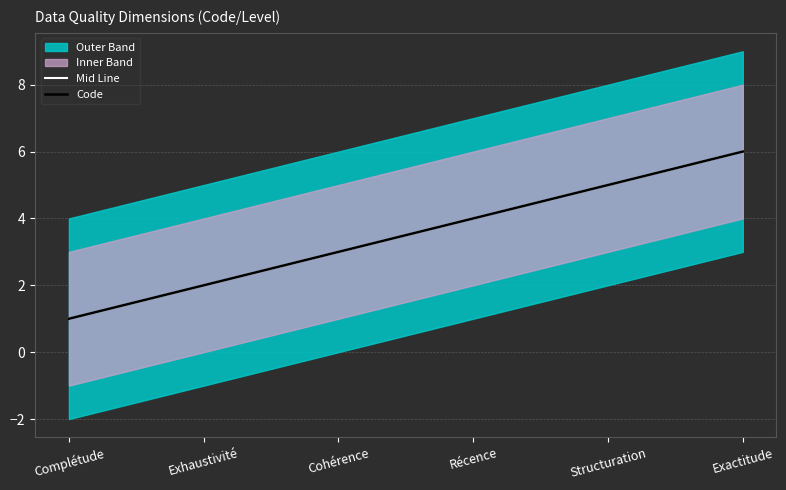

How many lines are shown in the chart?

2